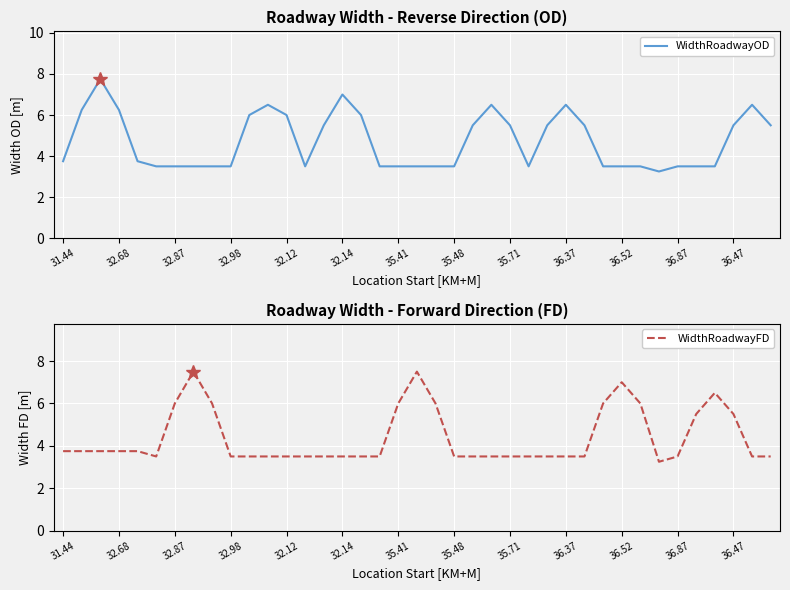

Is it true that WidthRoadwayOD equals 3.5 at 36.52?

True